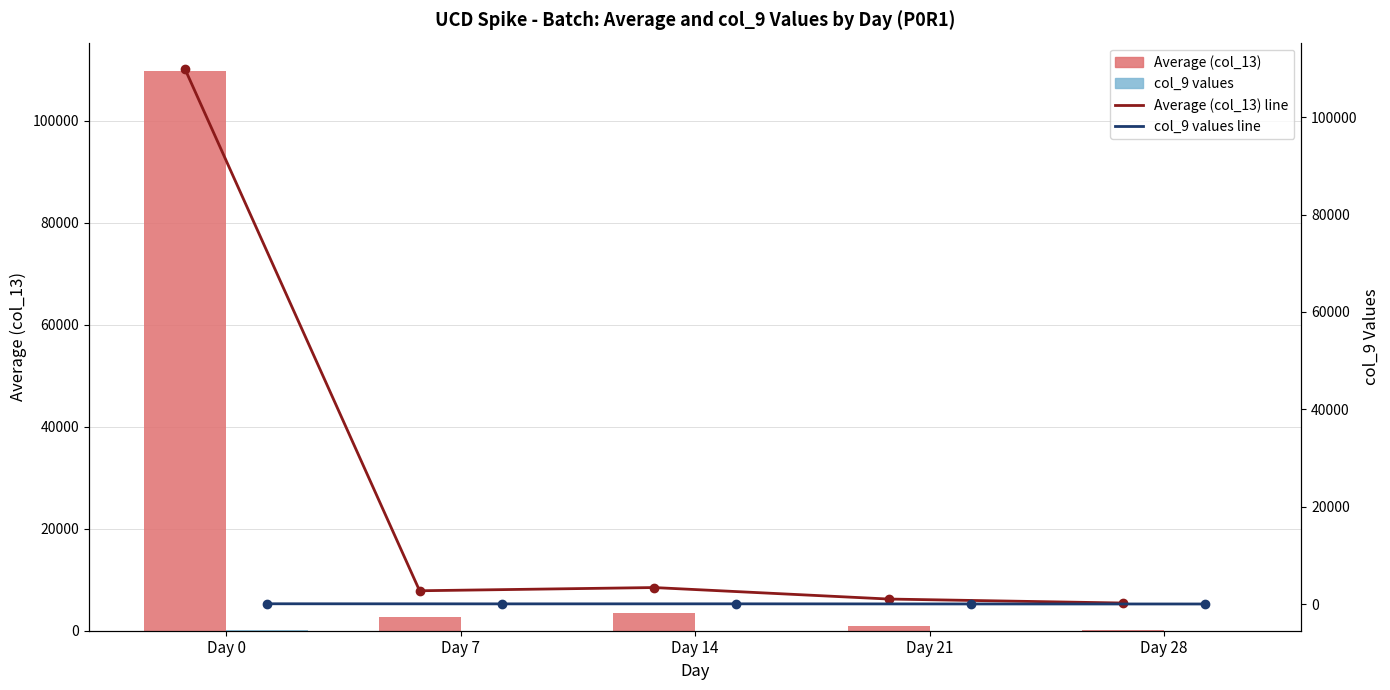

Is it true that Average (col_13) line equals 1274.5 at Day 14?

False